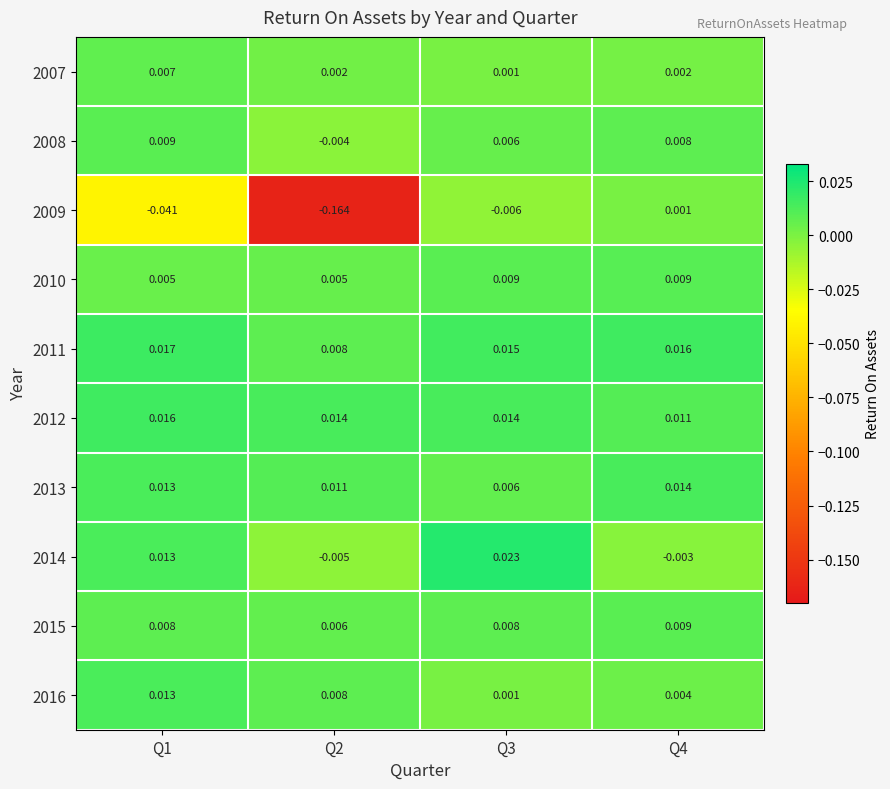

Is the value of 2013 at Q2 greater than the value of 2009 at Q3?

Yes